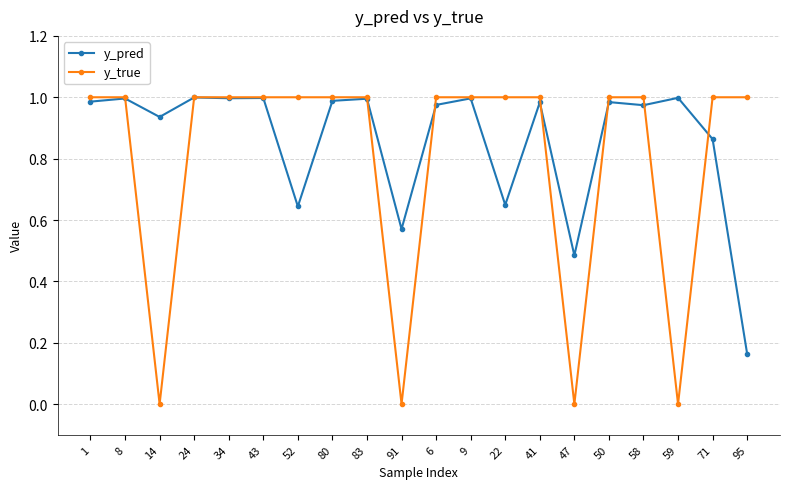

Which series has the largest range (max minus min)?

y_true